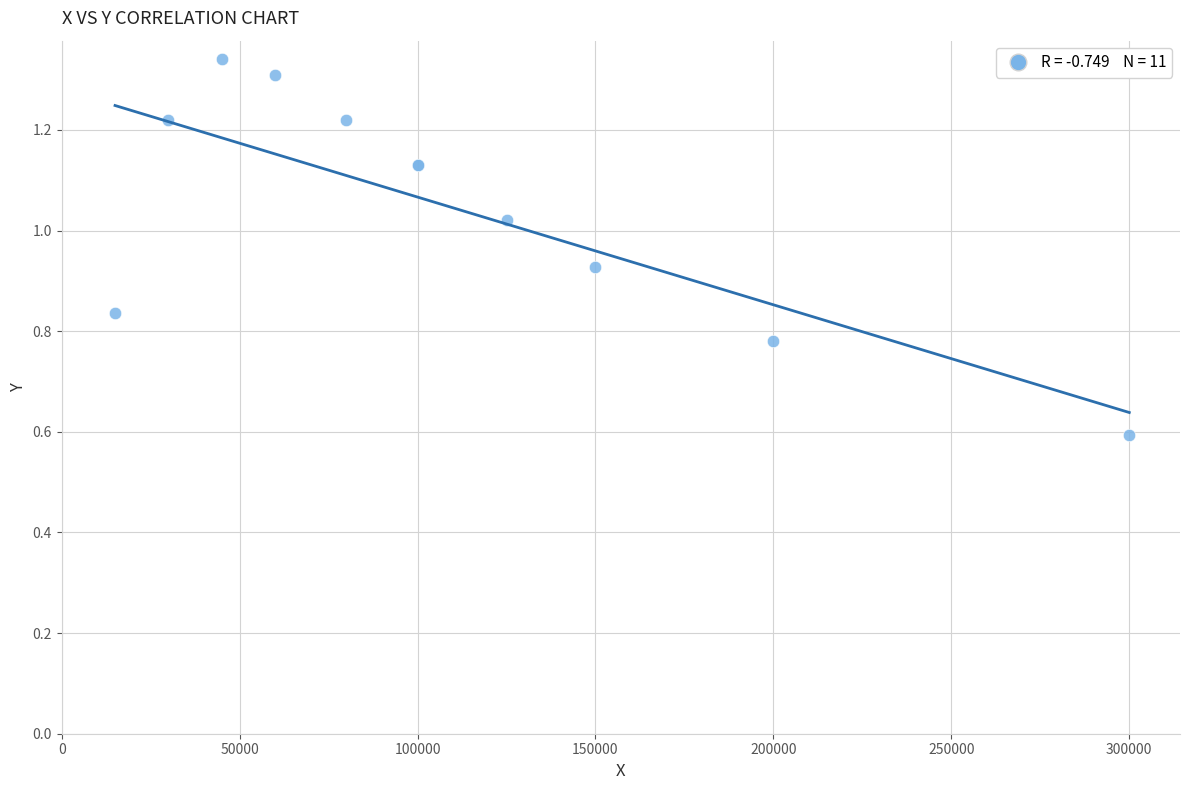

What Y value in the scatter plot is closest to 0?

0.6